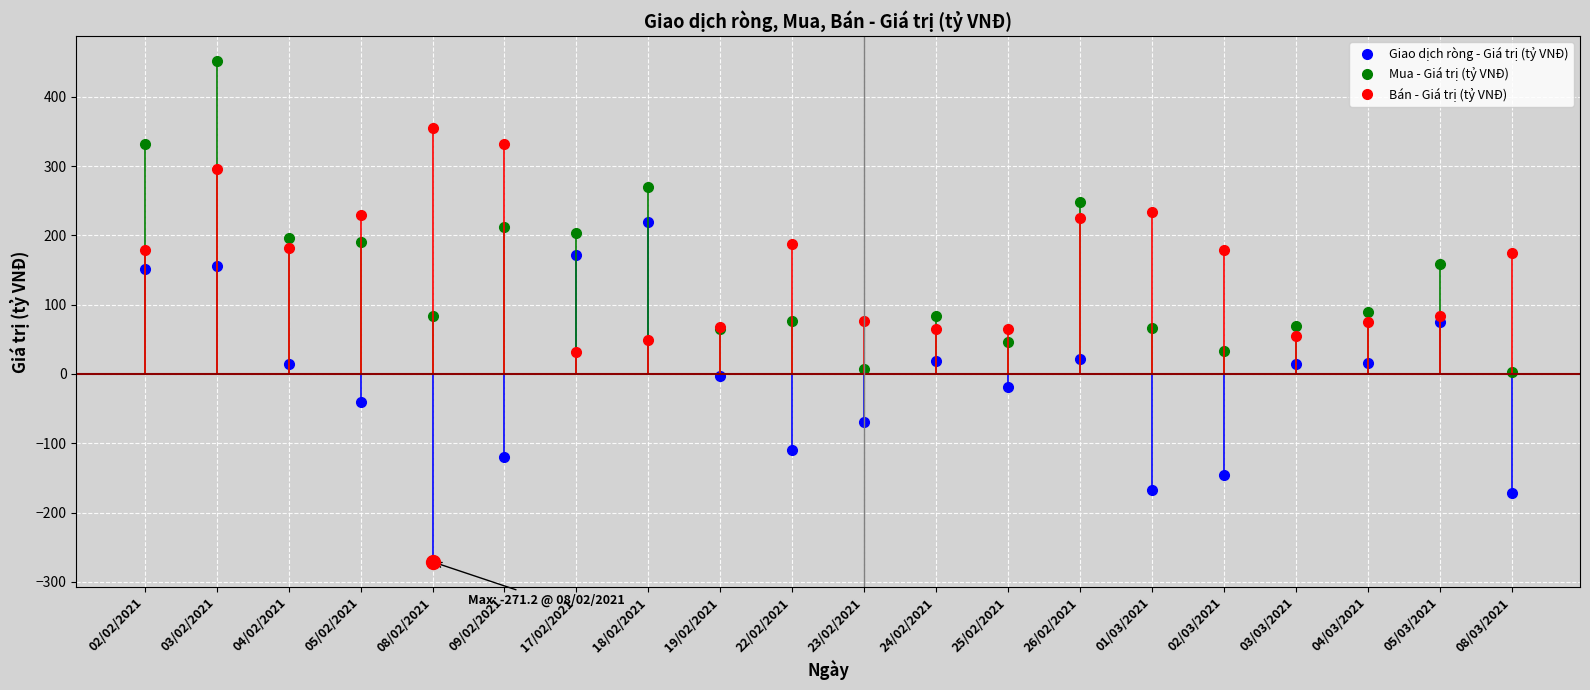

Which series has the largest range (max minus min)?

Giao dịch ròng - Giá trị (tỷ VNĐ)